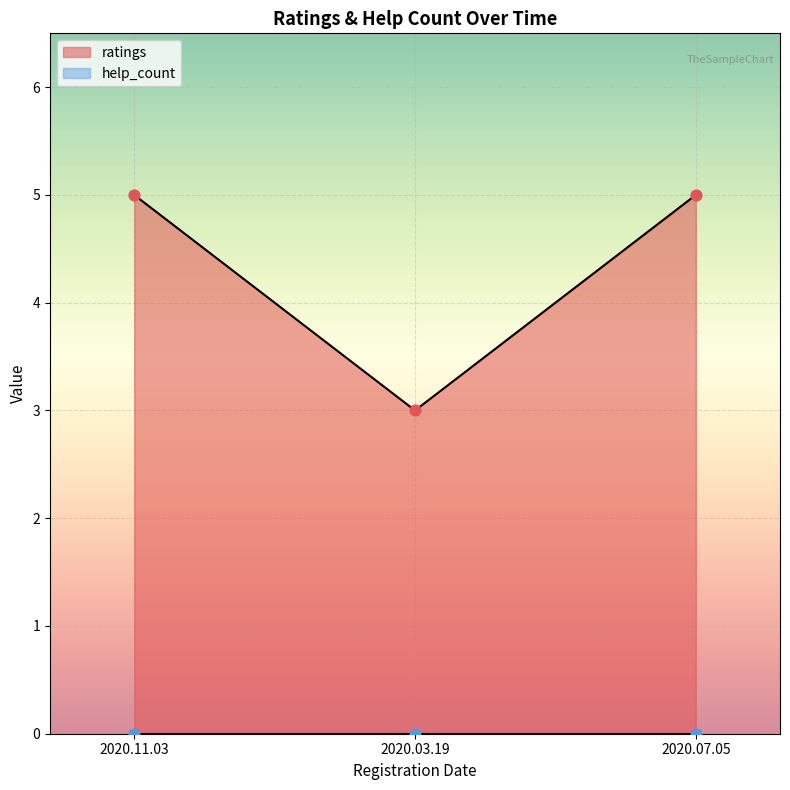

Which series reaches the minimum Y coordinate?

help_count